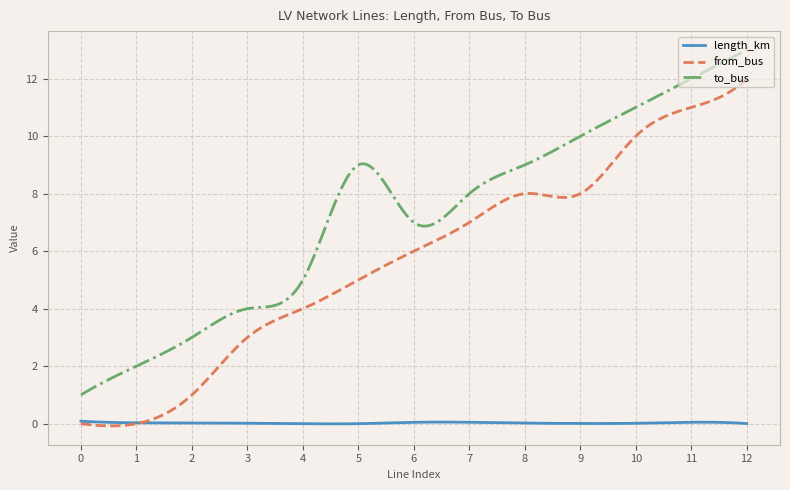

List the series in order of their peak value, highest first.

to_bus, from_bus, length_km